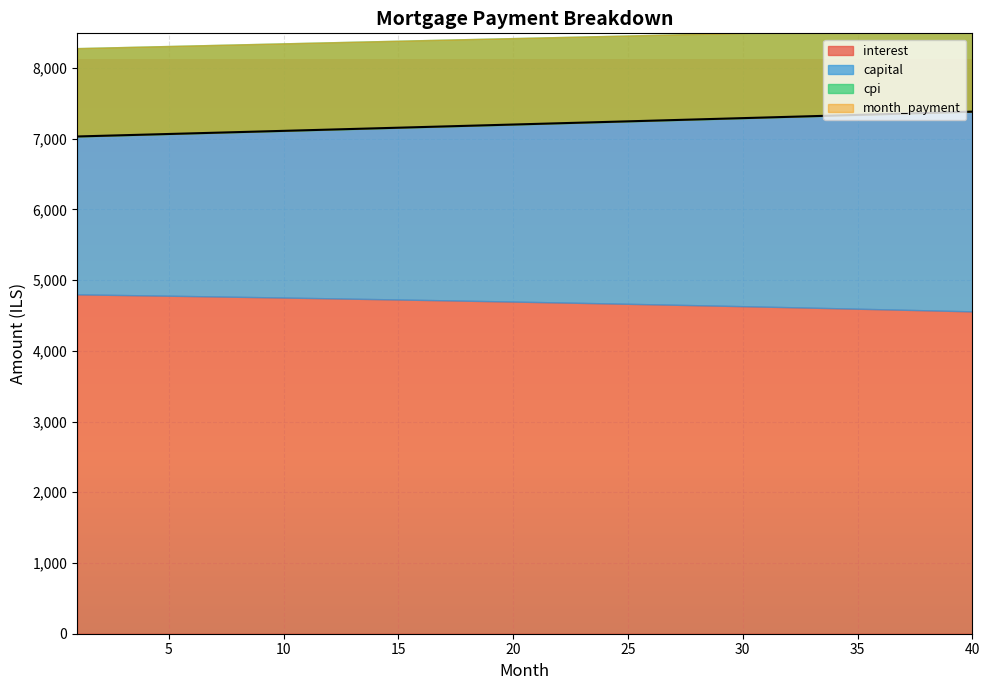

What is the sum of the cpi values at 1 and 27?

2458.8